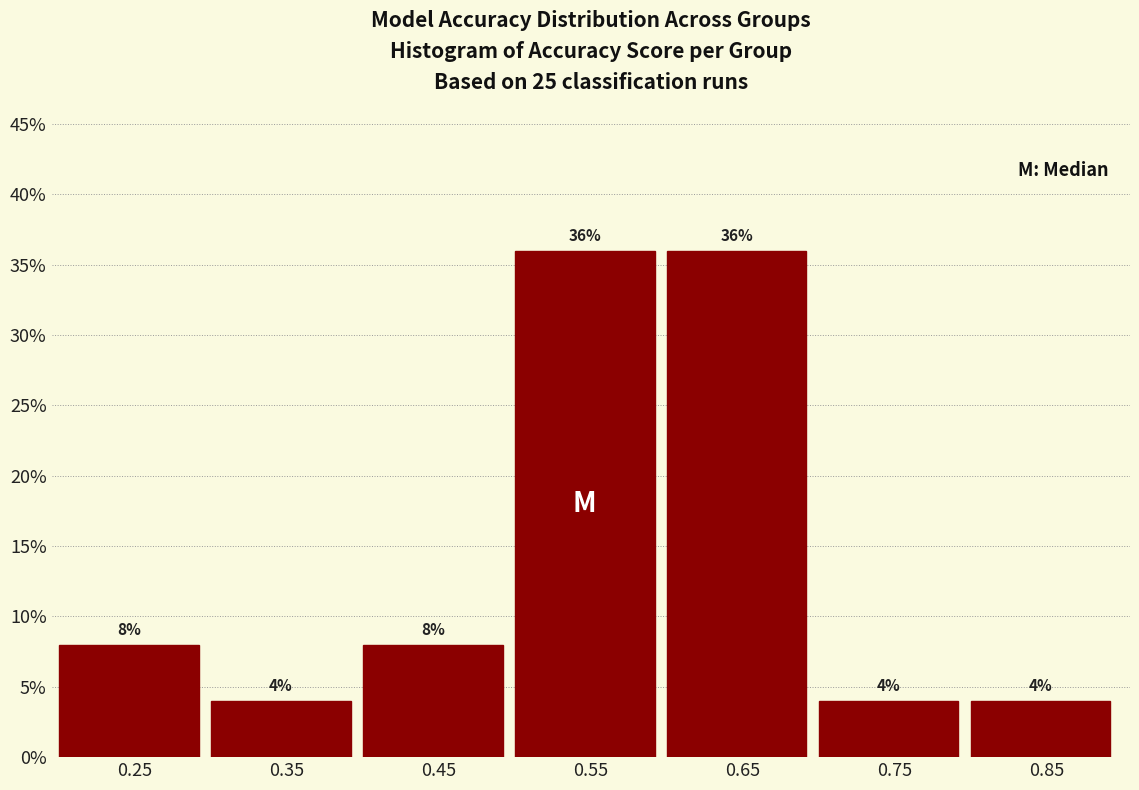

Reading left to right, list every bar in this chart as the range it spans on the x-axis followed by its height.

0.2 to 0.3: 8
0.3 to 0.4: 4
0.4 to 0.5: 8
0.5 to 0.6: 36
0.6 to 0.7: 36
0.7 to 0.8: 4
0.8 to 0.9: 4